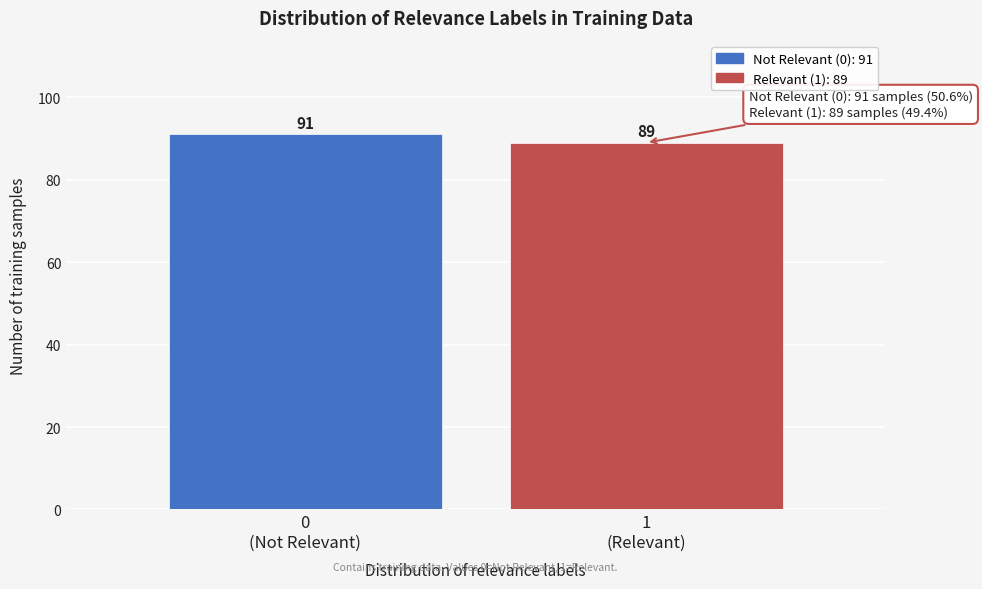

Reading left to right, extract all data points from this chart.

91	89